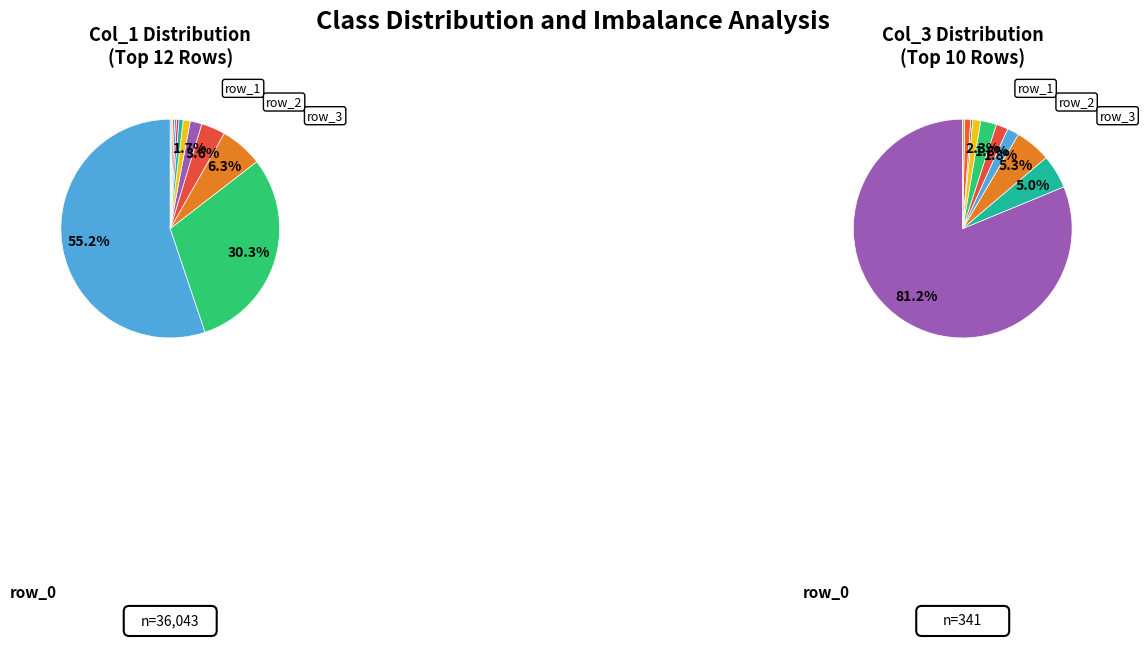

Does row_0 account for over 50% of the chart?

Yes